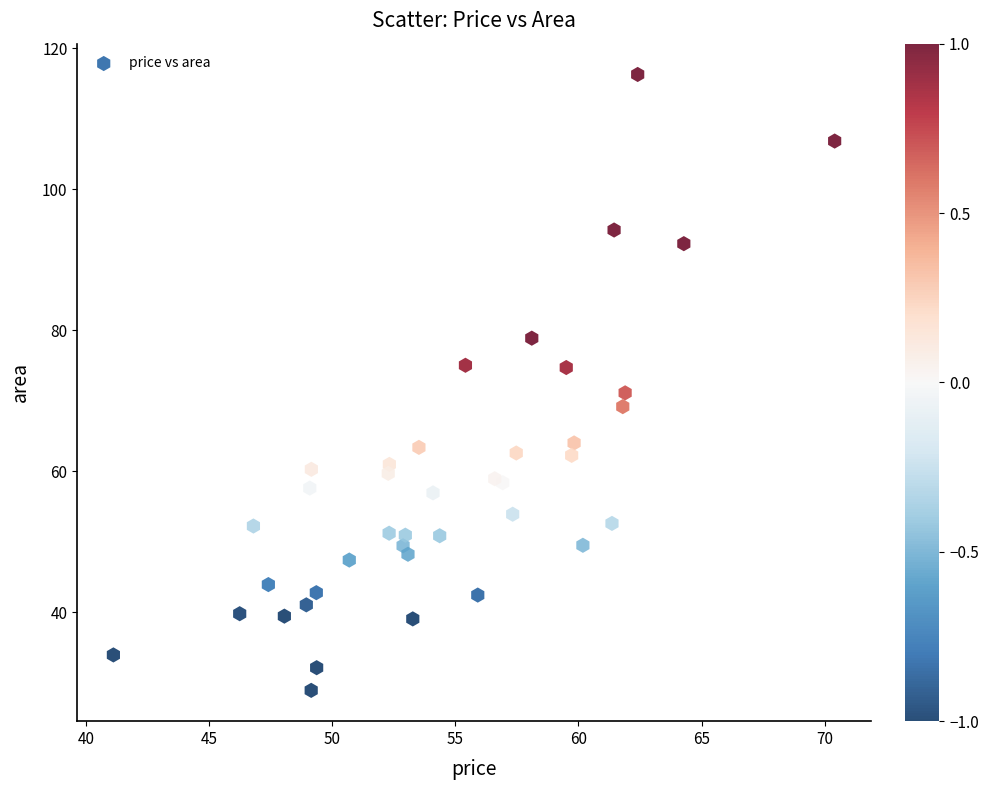

What is the range of X values (max minus min)?

29.3